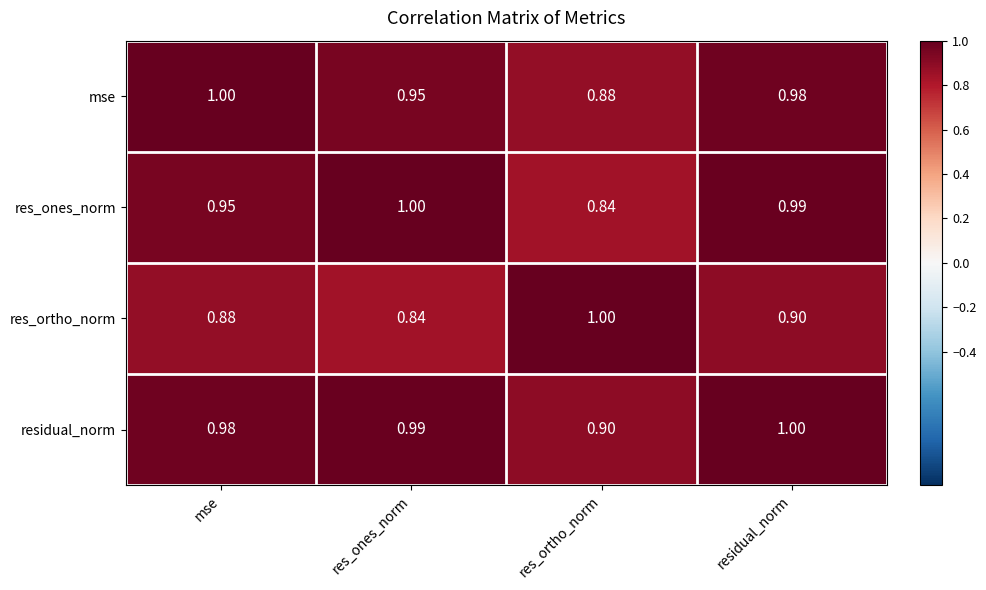

At which category is the sum across all series the highest?

residual_norm